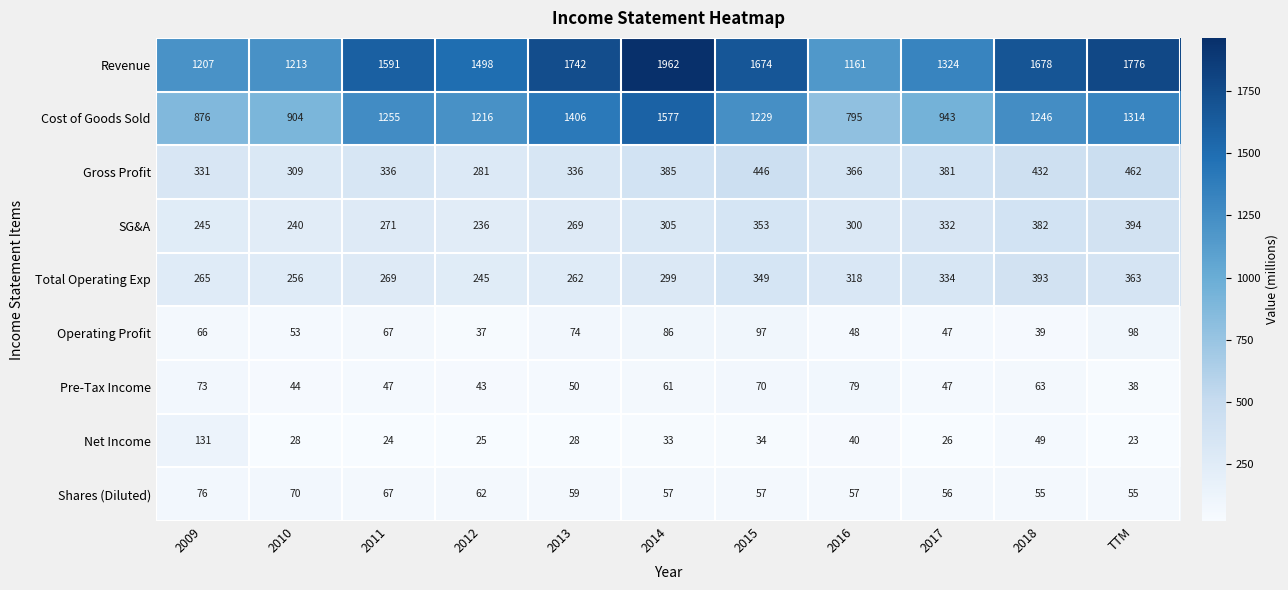

Rank the series at 2009 from lowest to highest value.

Operating Profit, Pre-Tax Income, Shares (Diluted), Net Income, SG&A, Total Operating Exp, Gross Profit, Cost of Goods Sold, Revenue